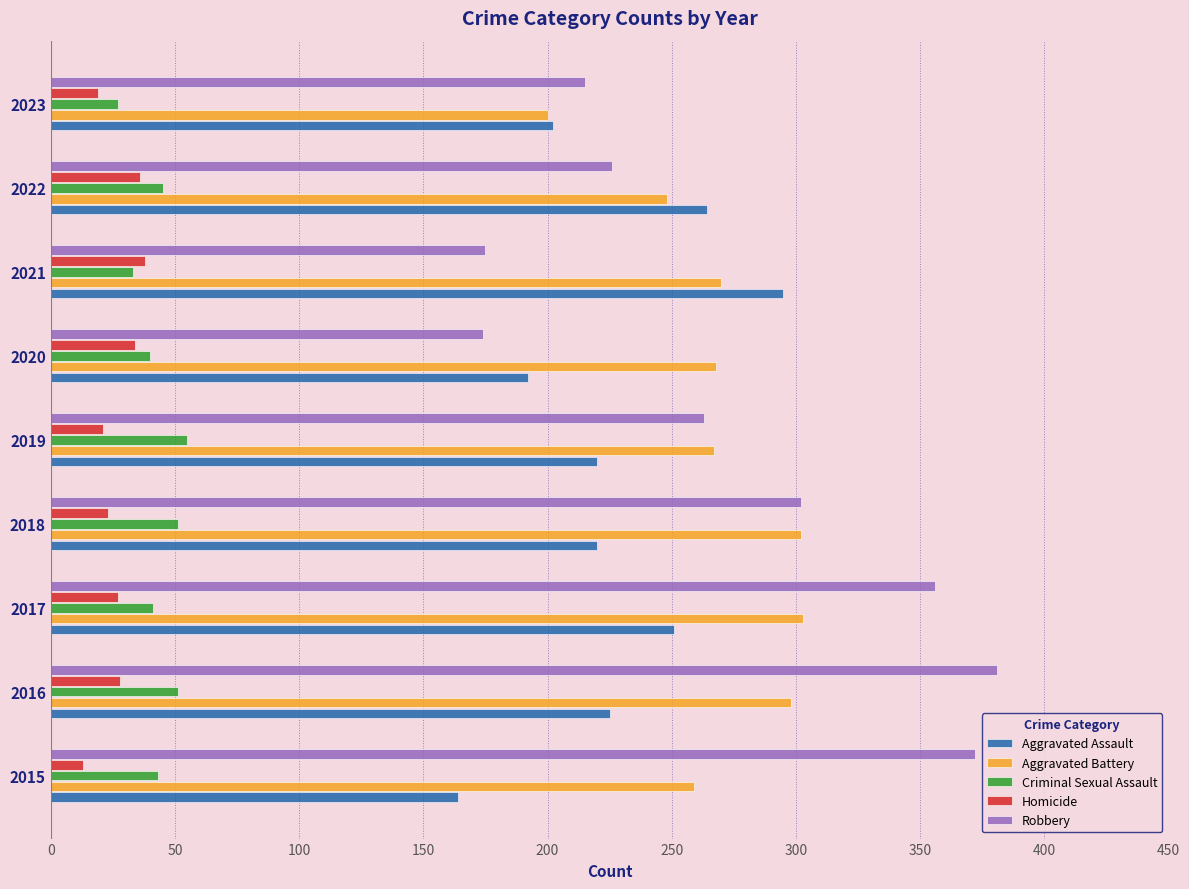

The Aggravated Battery series shows 136 at 2020. True or false?

False